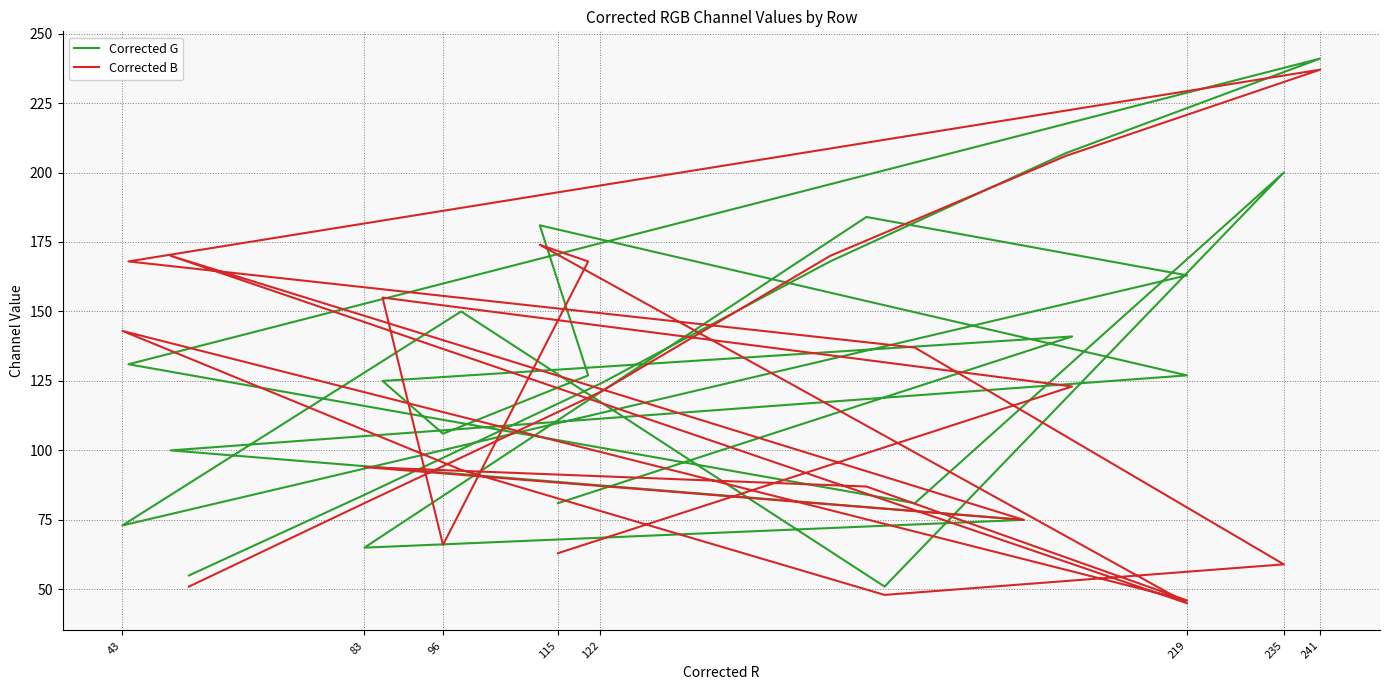

Reading left to right, transcribe all the data shown in this chart.

Corrected G: 81	141	125	106	127	181	127	100	75	65	184	163	73	150	51	200	81	131	241	207	168	124	84	55
Corrected B: 63	123	155	66	168	174	45	170	75	94	87	46	143	93	48	59	137	168	237	206	170	121	81	51